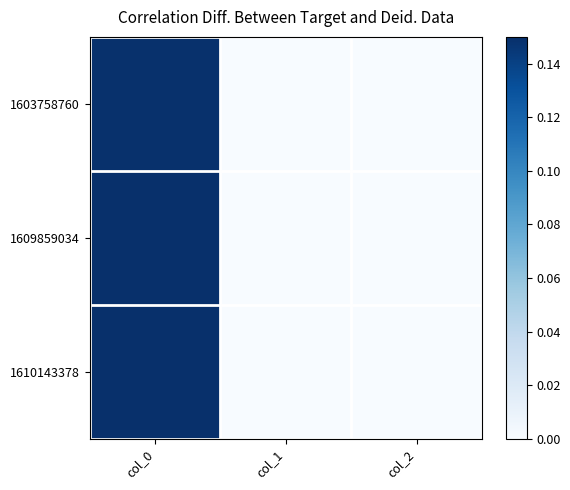

Reading left to right, transcribe all the data shown in this chart.

1603758760: col_0=0.1	col_1=0.0	col_2=0.0
1609859034: col_0=0.1	col_1=0.0	col_2=0.0
1610143378: col_0=0.1	col_1=0.0	col_2=0.0